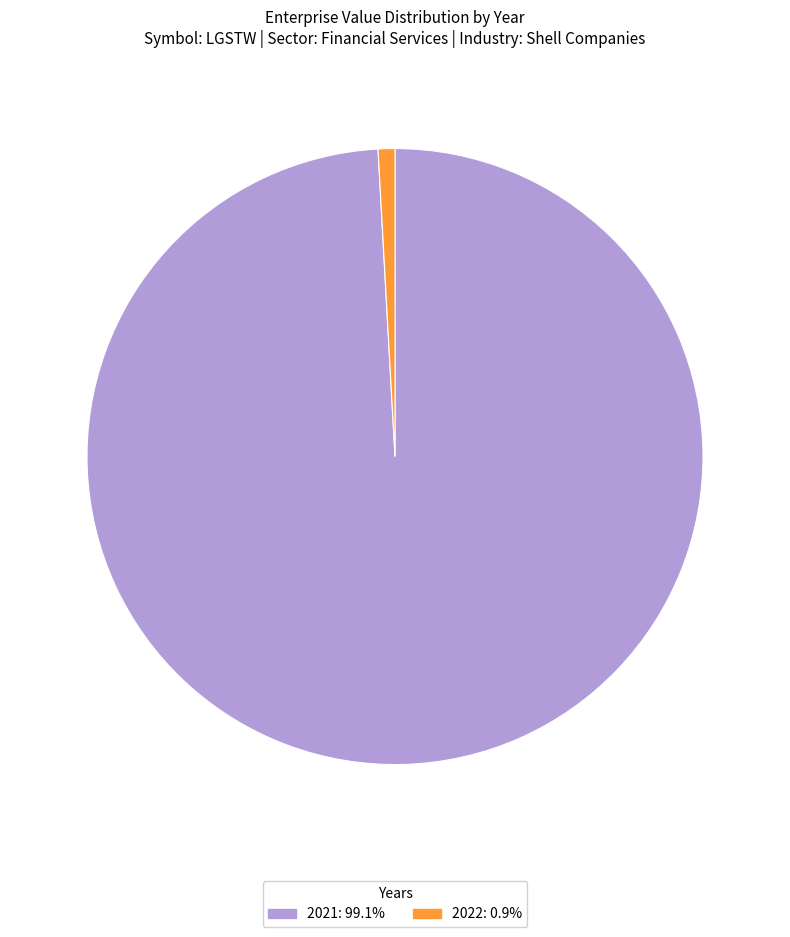

Is there any slice that represents more than half of the pie?

Yes